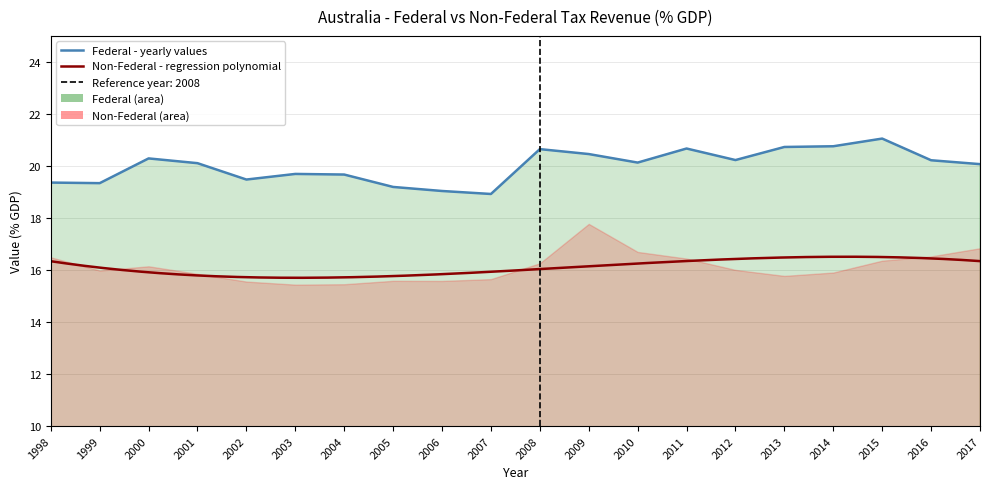

How many points are lower than both their immediate neighbors (excluding endpoints)?

5